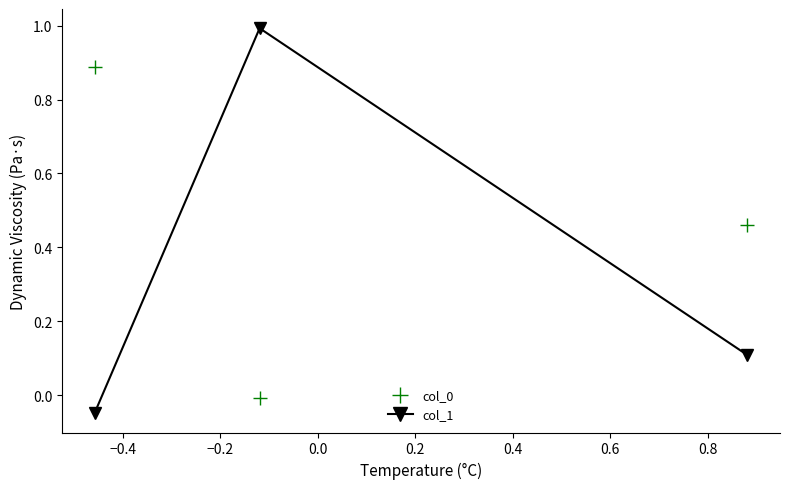

What is the average value of the col_0 series?

0.4